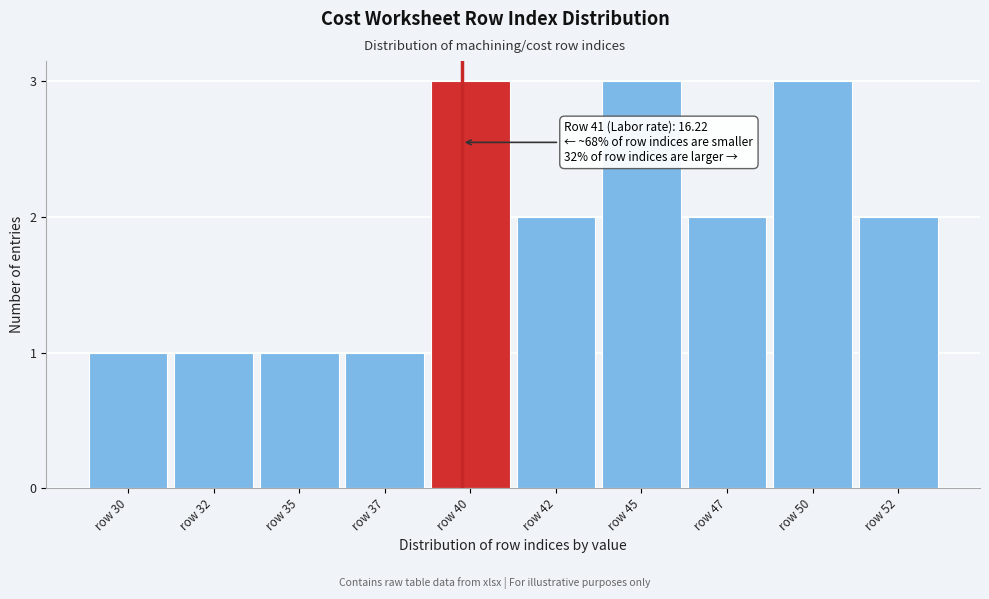

Reading right to left, list all the values displayed in this chart.

2	3	2	3	2	3	1	1	1	1